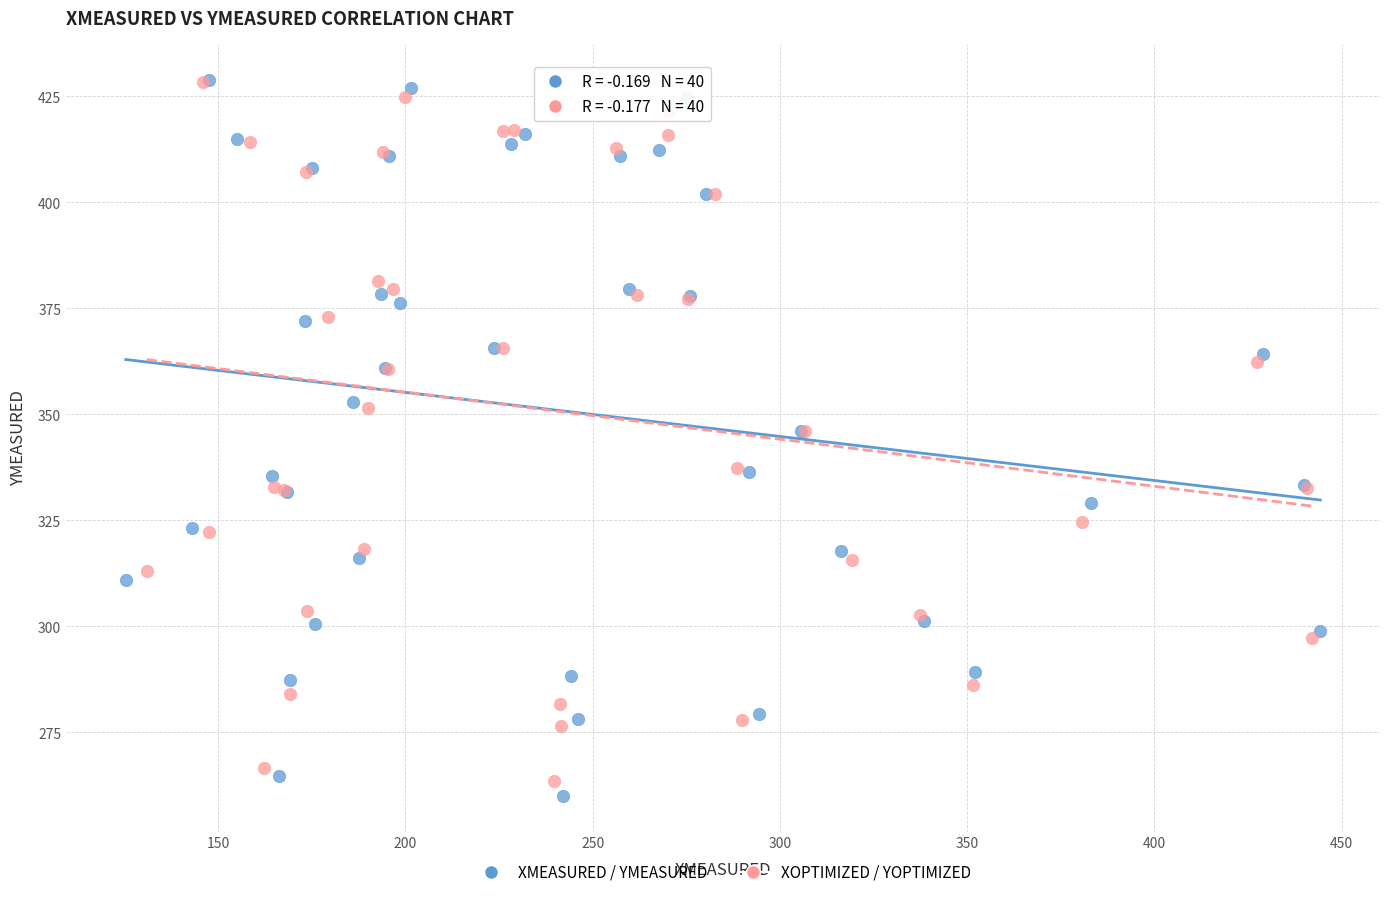

Which series has the largest Y range (max minus min)?

XMEASURED / YMEASURED